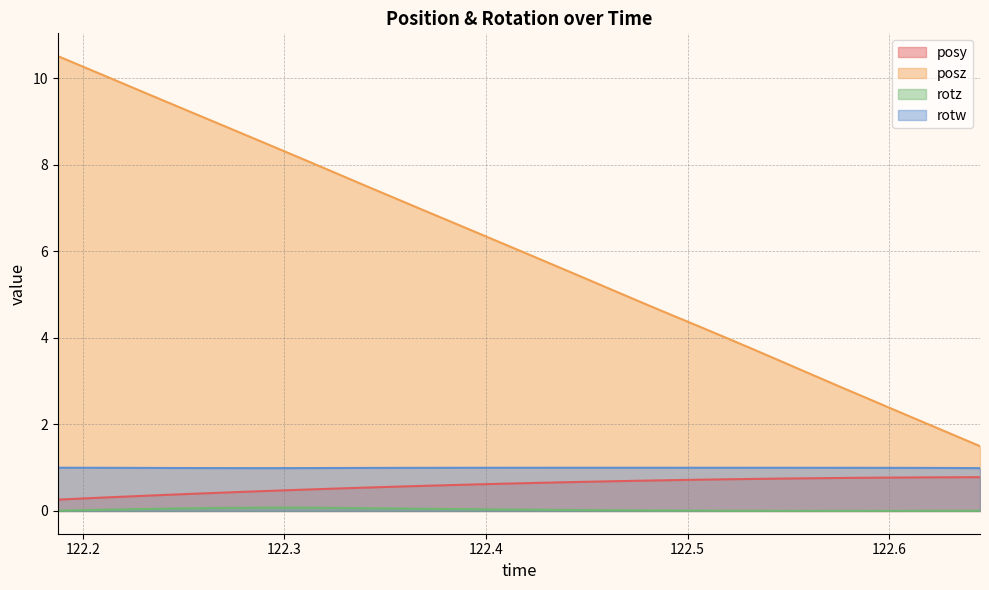

What is the value of the rotw point at the 2nd from the left?

1.0